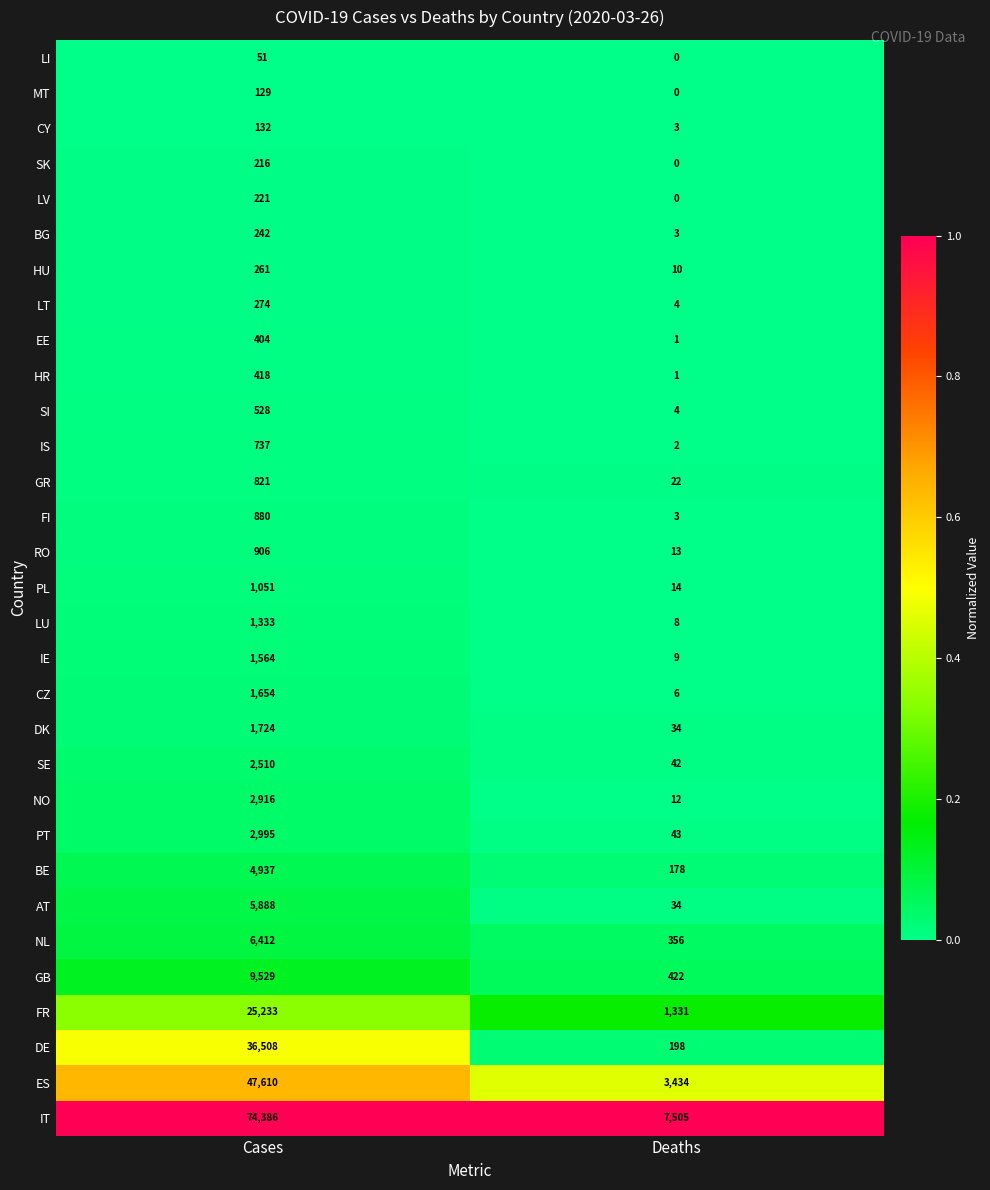

What is the difference between the highest and lowest values at Deaths?

7505